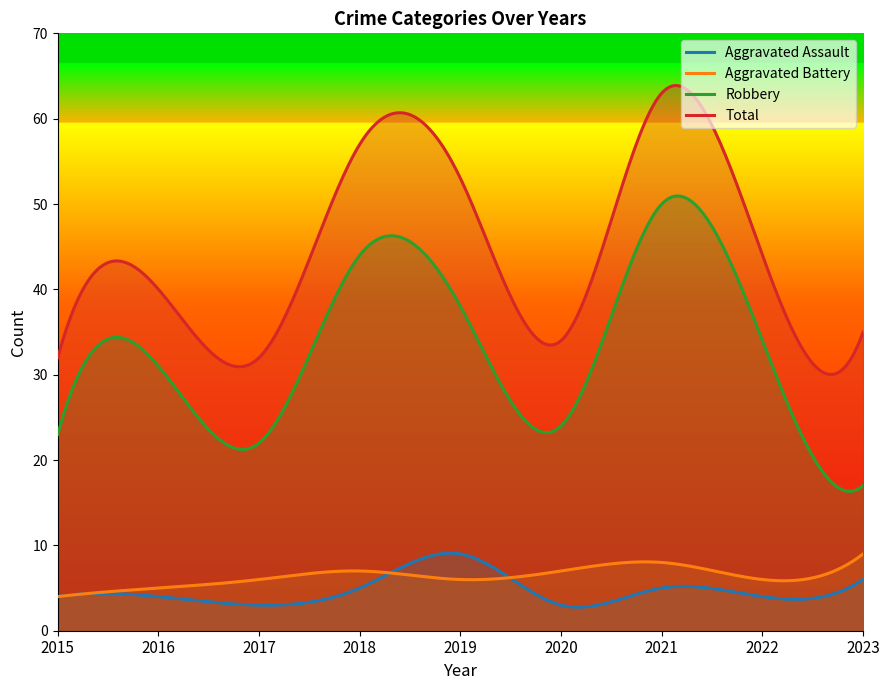

Is the value of Total at 2015 greater than the value of Aggravated Assault at 2020?

Yes